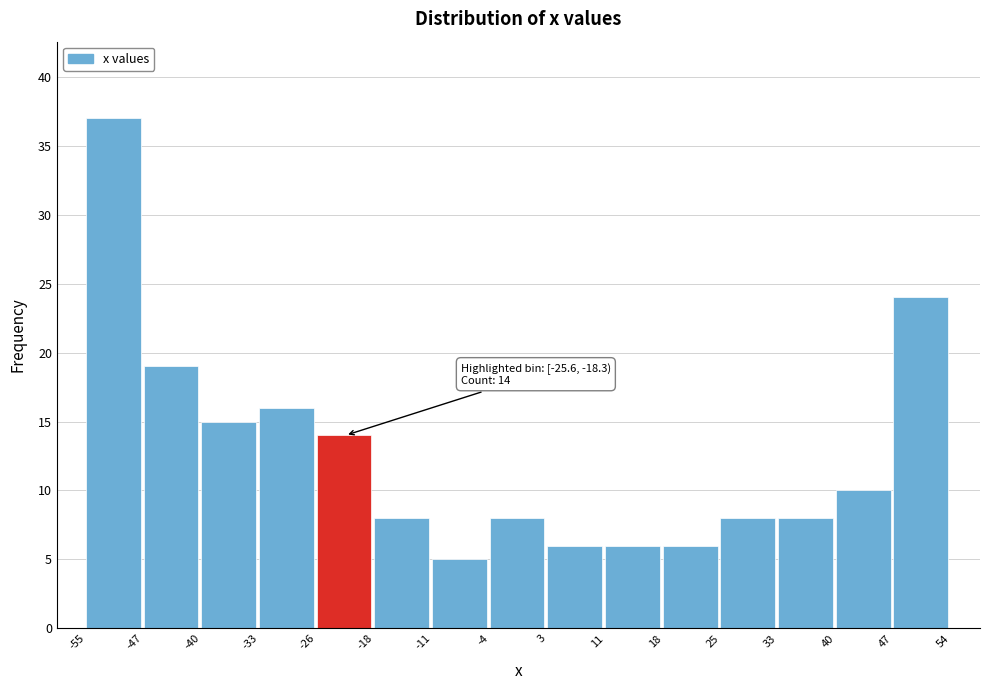

Over which range of the x-axis is the bar tallest?

-55 to -47